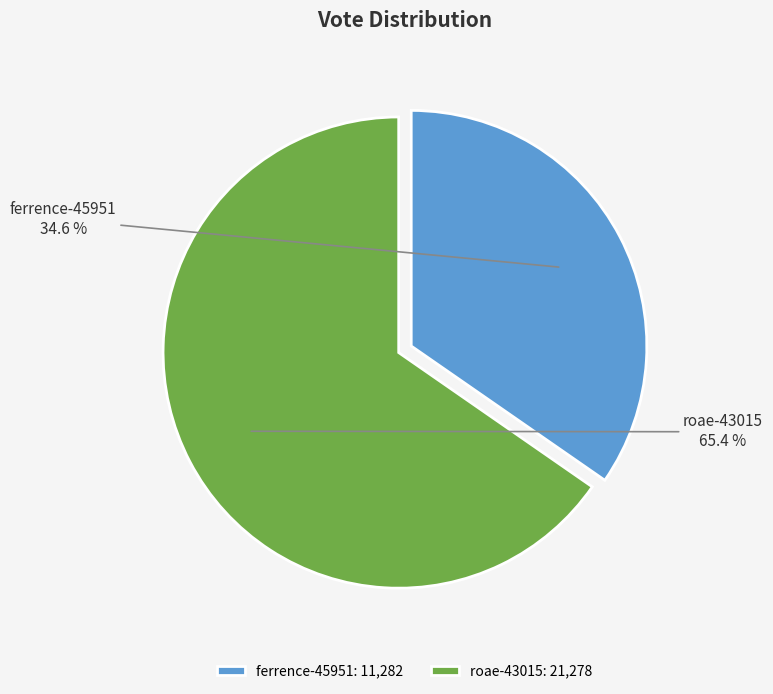

True or false: roae-43015 accounts for 65% of the total.

True